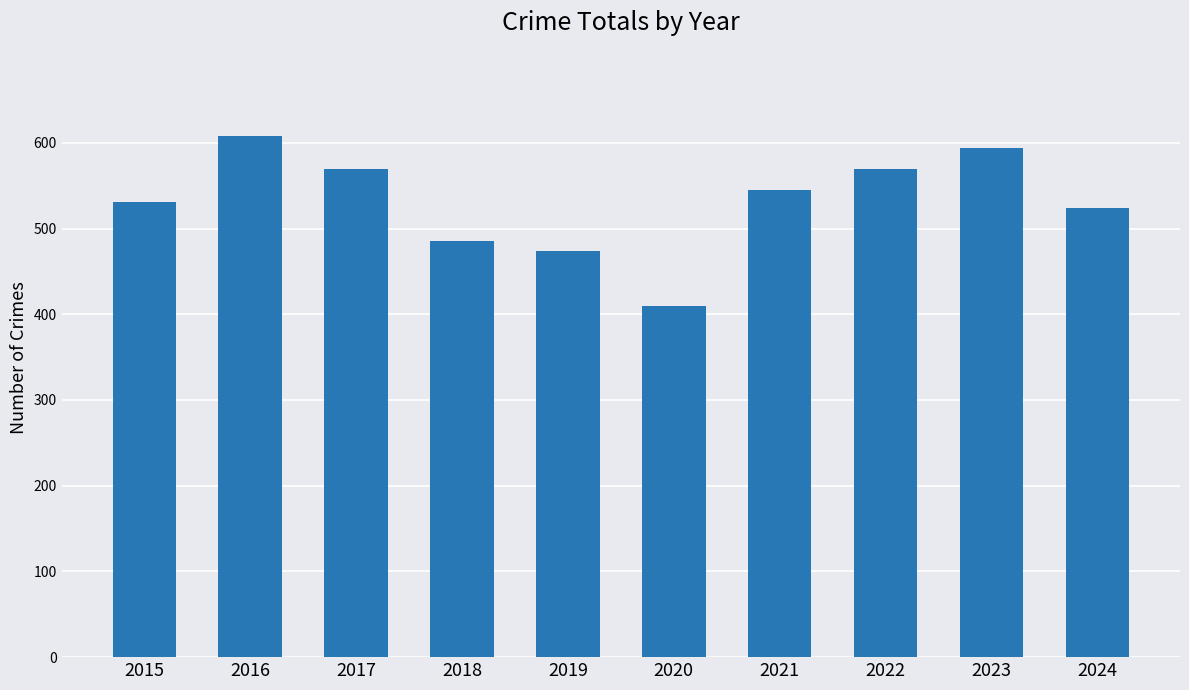

Reading left to right, extract all data points from this chart.

531	608	569	485	474	410	545	569	594	524